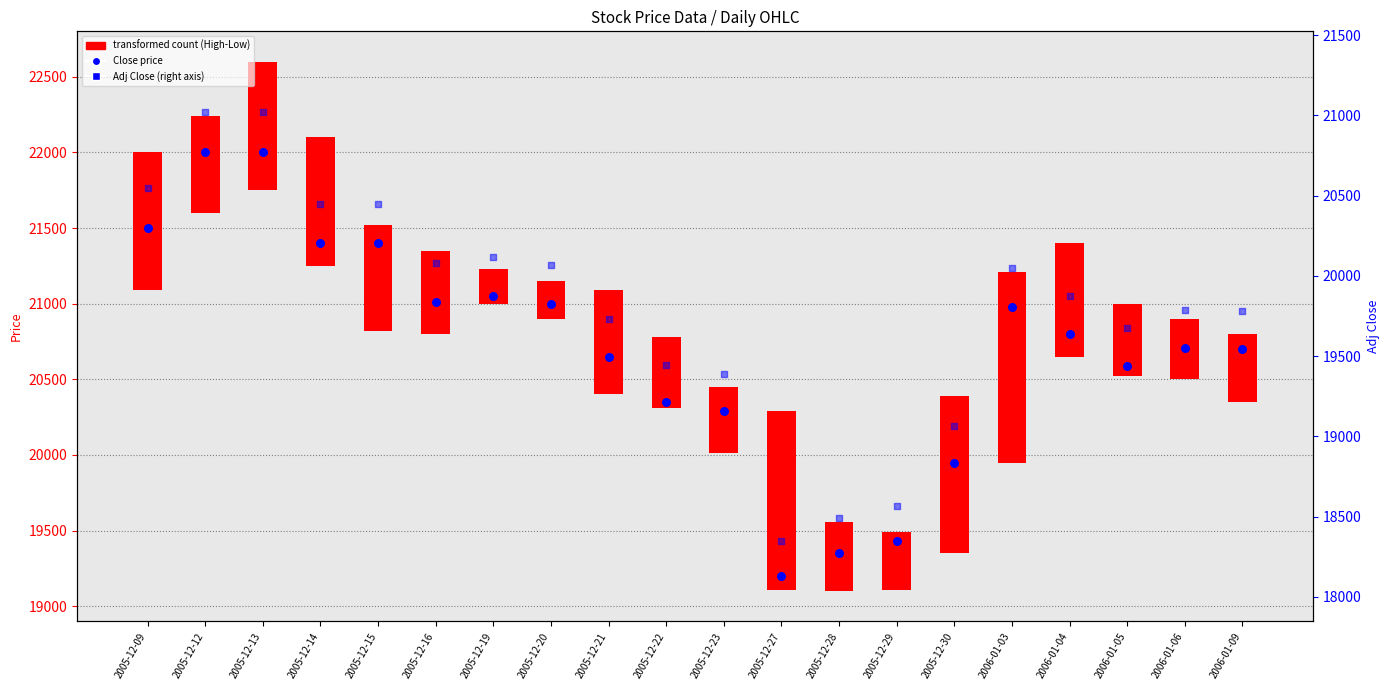

What is the total value across all series at 2005-12-27?

37547.8